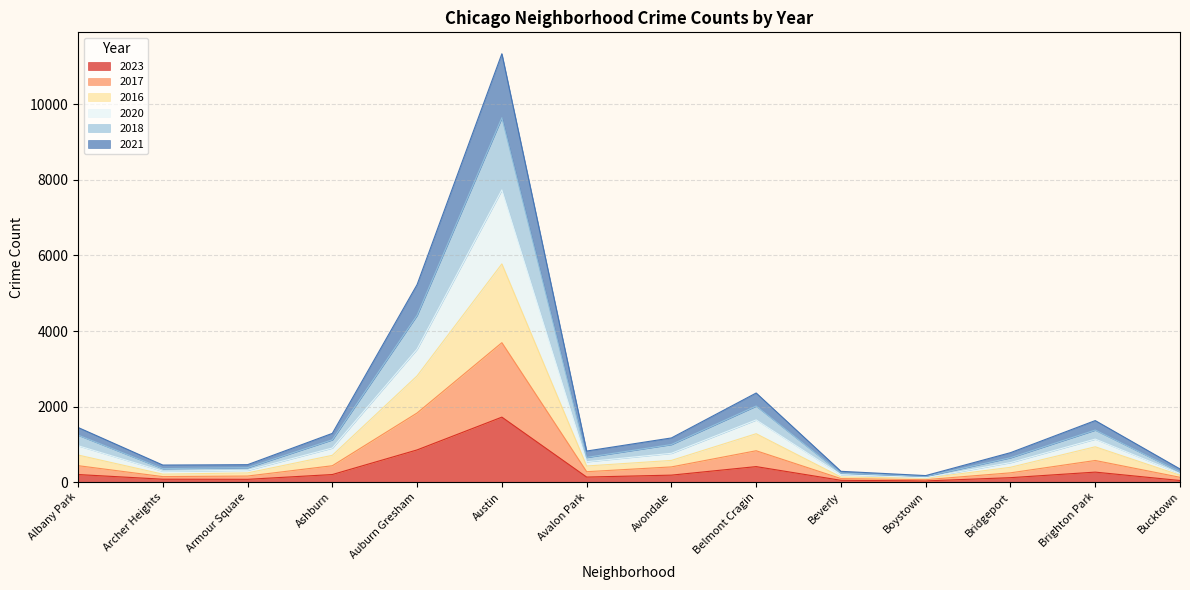

Rank the categories by 2021 value from lowest to highest.

Boystown, Beverly, Bucktown, Archer Heights, Armour Square, Bridgeport, Avalon Park, Avondale, Ashburn, Albany Park, Brighton Park, Belmont Cragin, Auburn Gresham, Austin